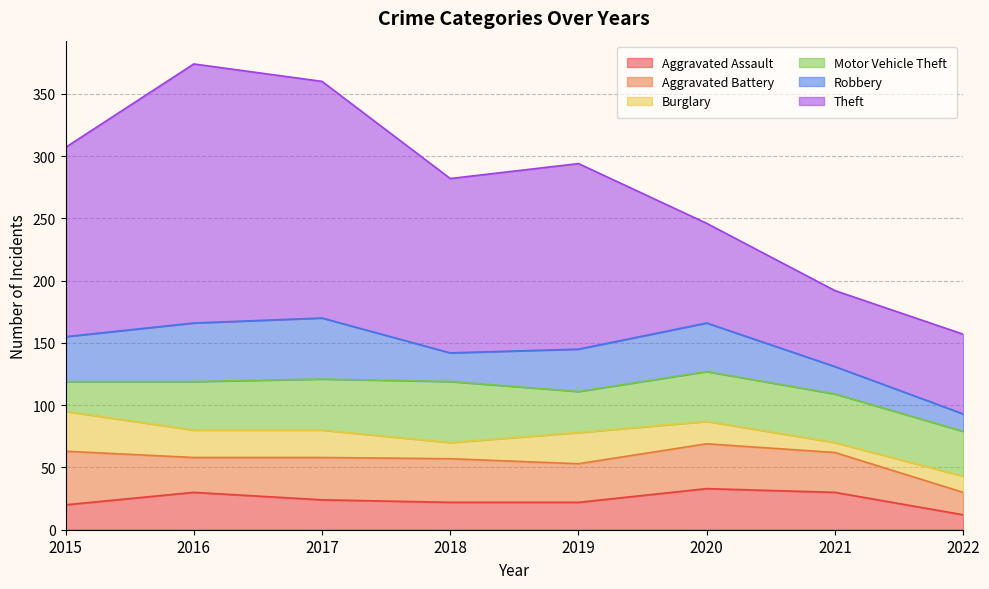

In Aggravated Battery, how many points are lower than both neighbors (excluding endpoints)?

2